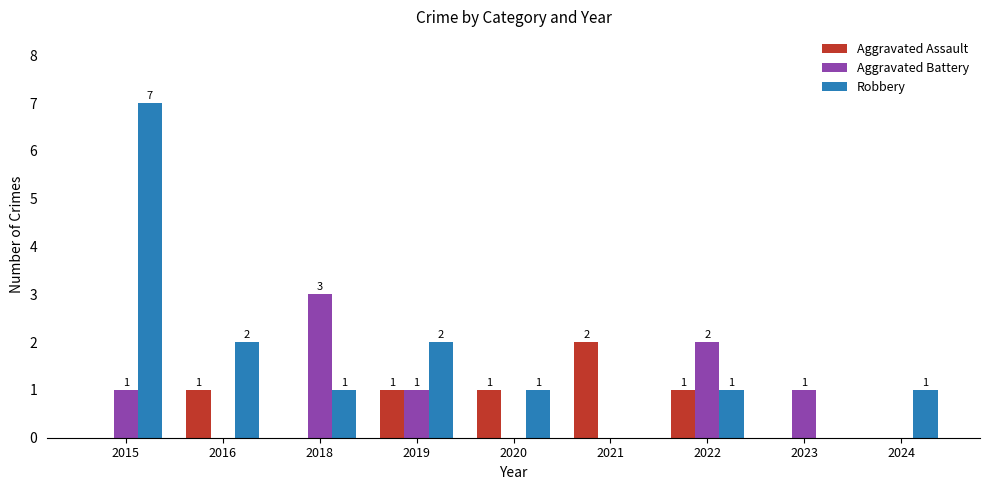

Reading left to right, transcribe all the data shown in this chart.

Aggravated Assault: 2015=0	2016=1	2018=0	2019=1	2020=1	2021=2	2022=1	2023=0	2024=0
Aggravated Battery: 2015=1	2016=0	2018=3	2019=1	2020=0	2021=0	2022=2	2023=1	2024=0
Robbery: 2015=7	2016=2	2018=1	2019=2	2020=1	2021=0	2022=1	2023=0	2024=1